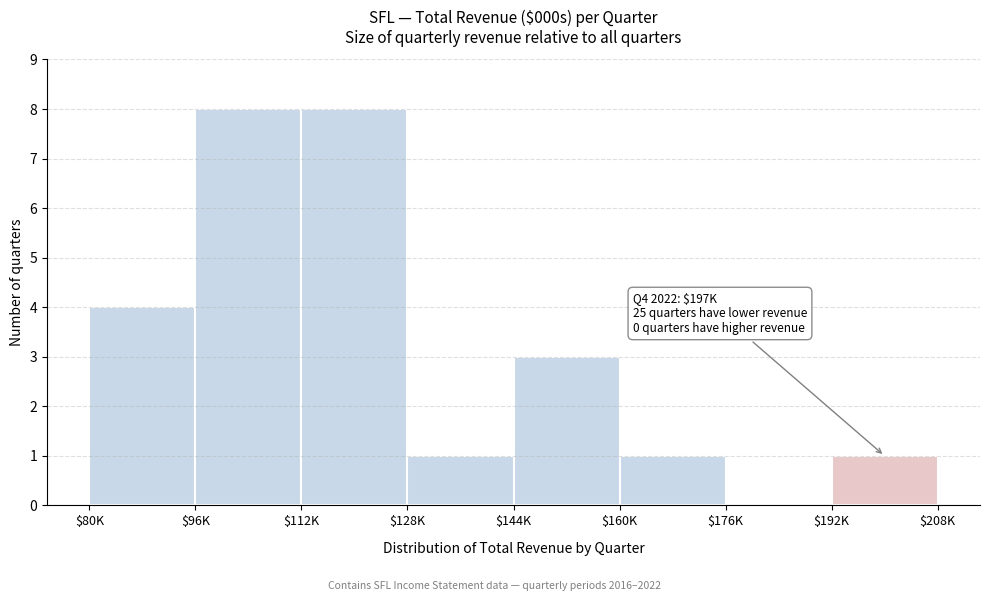

What is the greatest value displayed?

8